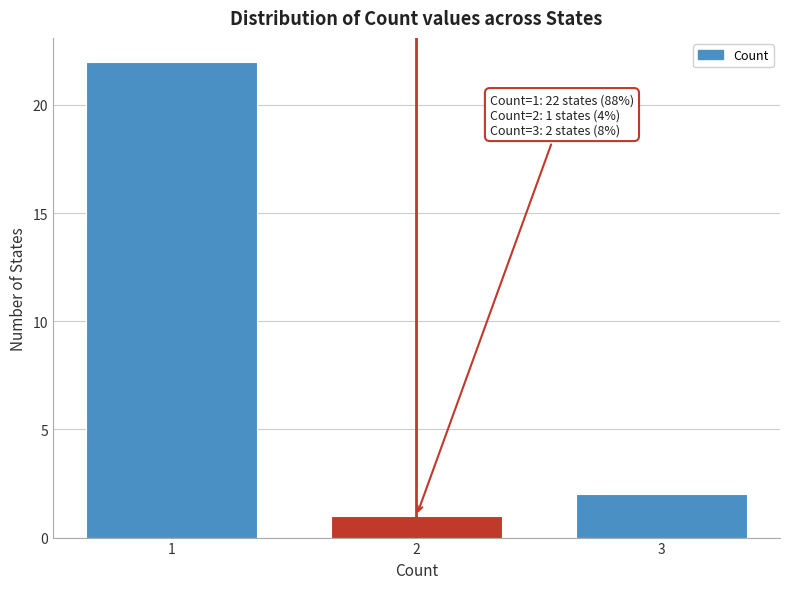

Reading left to right, list all the values displayed in this chart.

1=22	2=1	3=2